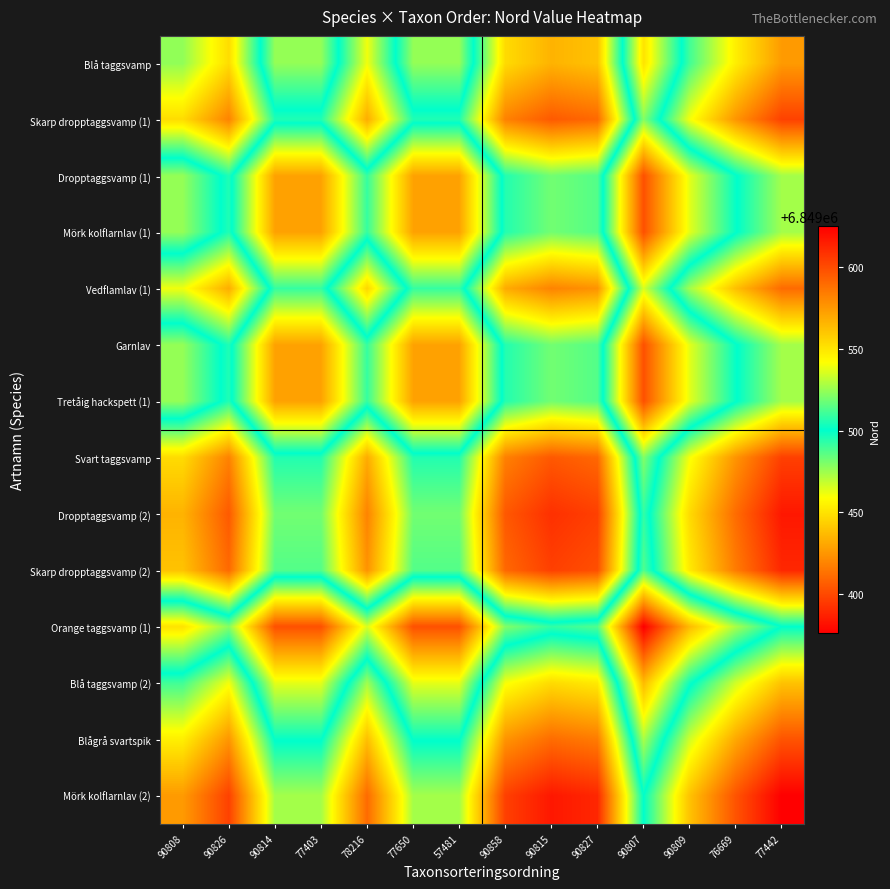

Reading left to right, extract all data points from this chart.

Blå taggsvamp: 90808=6849477.0	90826=6849448.0	90814=6849524.5	77403=6849524.5	78216=6849461.5	77650=6849524.5	57481=6849524.5	90858=6849447.5	90815=6849434.5	90827=6849439.5	90807=6849551.0	90809=6849490.0	76669=6849454.0	77442=6849426.5
Skarp dropptaggsvamp (1): 90808=6849448.0	90826=6849419.0	90814=6849495.5	77403=6849495.5	78216=6849432.5	77650=6849495.5	57481=6849495.5	90858=6849418.5	90815=6849405.5	90827=6849410.5	90807=6849522.0	90809=6849461.0	76669=6849425.0	77442=6849397.5
Dropptaggsvamp (1): 90808=6849524.5	90826=6849495.5	90814=6849572.0	77403=6849572.0	78216=6849509.0	77650=6849572.0	57481=6849572.0	90858=6849495.0	90815=6849482.0	90827=6849487.0	90807=6849598.5	90809=6849537.5	76669=6849501.5	77442=6849474.0
Mörk kolflarnlav (1): 90808=6849524.5	90826=6849495.5	90814=6849572.0	77403=6849572.0	78216=6849509.0	77650=6849572.0	57481=6849572.0	90858=6849495.0	90815=6849482.0	90827=6849487.0	90807=6849598.5	90809=6849537.5	76669=6849501.5	77442=6849474.0
Vedflamlav (1): 90808=6849461.5	90826=6849432.5	90814=6849509.0	77403=6849509.0	78216=6849446.0	77650=6849509.0	57481=6849509.0	90858=6849432.0	90815=6849419.0	90827=6849424.0	90807=6849535.5	90809=6849474.5	76669=6849438.5	77442=6849411.0
Garnlav: 90808=6849524.5	90826=6849495.5	90814=6849572.0	77403=6849572.0	78216=6849509.0	77650=6849572.0	57481=6849572.0	90858=6849495.0	90815=6849482.0	90827=6849487.0	90807=6849598.5	90809=6849537.5	76669=6849501.5	77442=6849474.0
Tretåig hackspett (1): 90808=6849524.5	90826=6849495.5	90814=6849572.0	77403=6849572.0	78216=6849509.0	77650=6849572.0	57481=6849572.0	90858=6849495.0	90815=6849482.0	90827=6849487.0	90807=6849598.5	90809=6849537.5	76669=6849501.5	77442=6849474.0
Svart taggsvamp: 90808=6849447.5	90826=6849418.5	90814=6849495.0	77403=6849495.0	78216=6849432.0	77650=6849495.0	57481=6849495.0	90858=6849418.0	90815=6849405.0	90827=6849410.0	90807=6849521.5	90809=6849460.5	76669=6849424.5	77442=6849397.0
Dropptaggsvamp (2): 90808=6849434.5	90826=6849405.5	90814=6849482.0	77403=6849482.0	78216=6849419.0	77650=6849482.0	57481=6849482.0	90858=6849405.0	90815=6849392.0	90827=6849397.0	90807=6849508.5	90809=6849447.5	76669=6849411.5	77442=6849384.0
Skarp dropptaggsvamp (2): 90808=6849439.5	90826=6849410.5	90814=6849487.0	77403=6849487.0	78216=6849424.0	77650=6849487.0	57481=6849487.0	90858=6849410.0	90815=6849397.0	90827=6849402.0	90807=6849513.5	90809=6849452.5	76669=6849416.5	77442=6849389.0
Orange taggsvamp (1): 90808=6849551.0	90826=6849522.0	90814=6849598.5	77403=6849598.5	78216=6849535.5	77650=6849598.5	57481=6849598.5	90858=6849521.5	90815=6849508.5	90827=6849513.5	90807=6849625.0	90809=6849564.0	76669=6849528.0	77442=6849500.5
Blå taggsvamp (2): 90808=6849490.0	90826=6849461.0	90814=6849537.5	77403=6849537.5	78216=6849474.5	77650=6849537.5	57481=6849537.5	90858=6849460.5	90815=6849447.5	90827=6849452.5	90807=6849564.0	90809=6849503.0	76669=6849467.0	77442=6849439.5
Blågrå svartspik: 90808=6849454.0	90826=6849425.0	90814=6849501.5	77403=6849501.5	78216=6849438.5	77650=6849501.5	57481=6849501.5	90858=6849424.5	90815=6849411.5	90827=6849416.5	90807=6849528.0	90809=6849467.0	76669=6849431.0	77442=6849403.5
Mörk kolflarnlav (2): 90808=6849426.5	90826=6849397.5	90814=6849474.0	77403=6849474.0	78216=6849411.0	77650=6849474.0	57481=6849474.0	90858=6849397.0	90815=6849384.0	90827=6849389.0	90807=6849500.5	90809=6849439.5	76669=6849403.5	77442=6849376.0